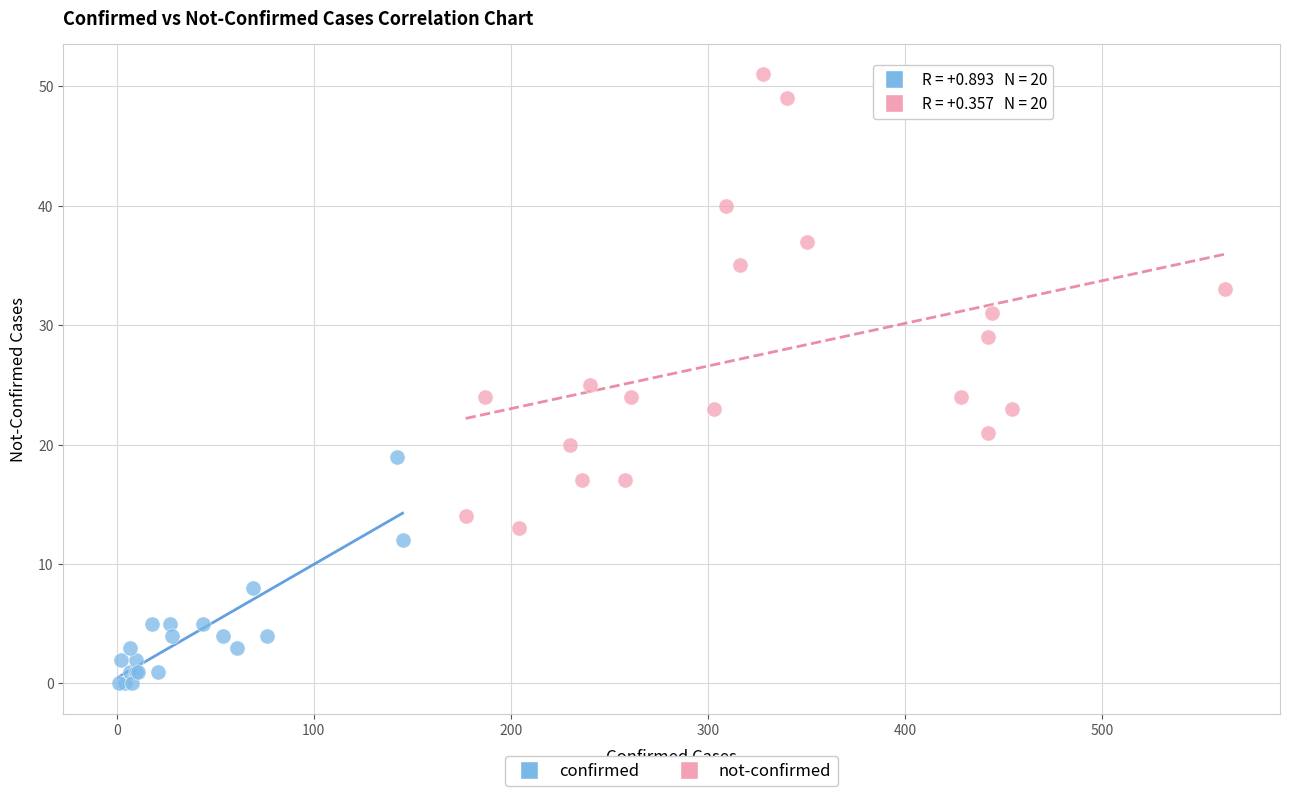

Which series contains the highest Y value?

not-confirmed